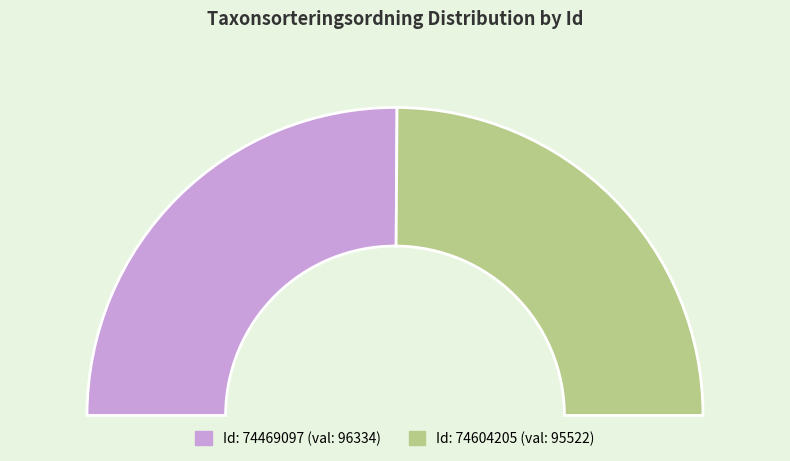

To the nearest percent, what is the combined percentage of 74604205 and 74469097?

100%